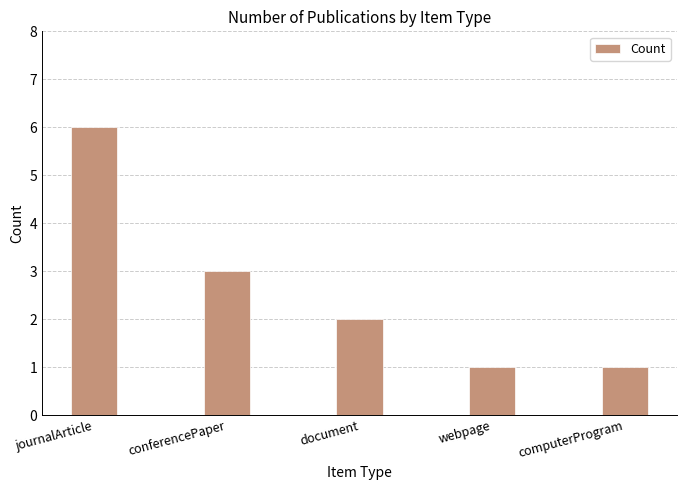

What is the label of the 4th bar from the right?

conferencePaper